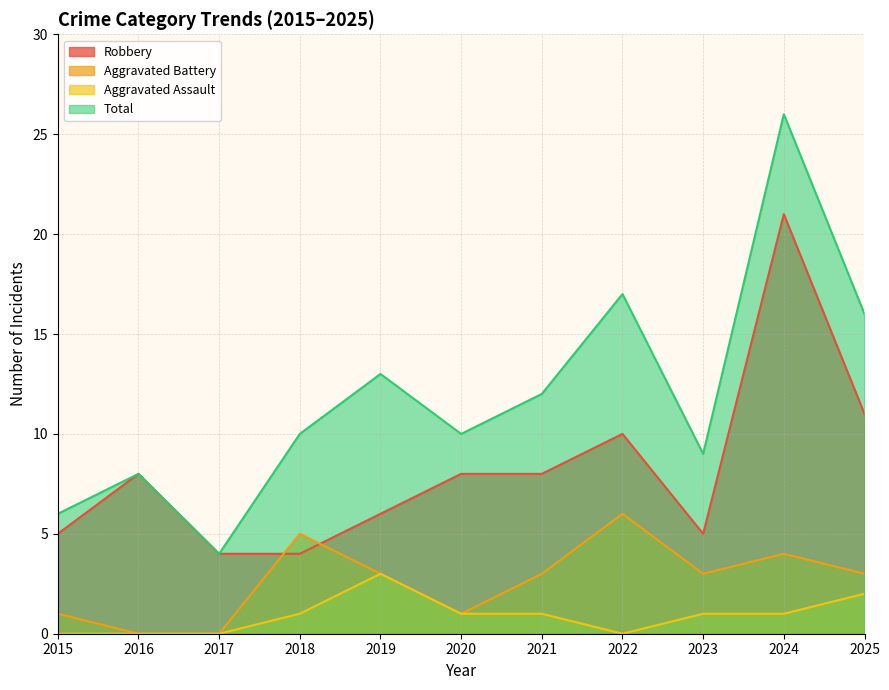

What is the sum of the Aggravated Assault values at 2016 and 2021?

1